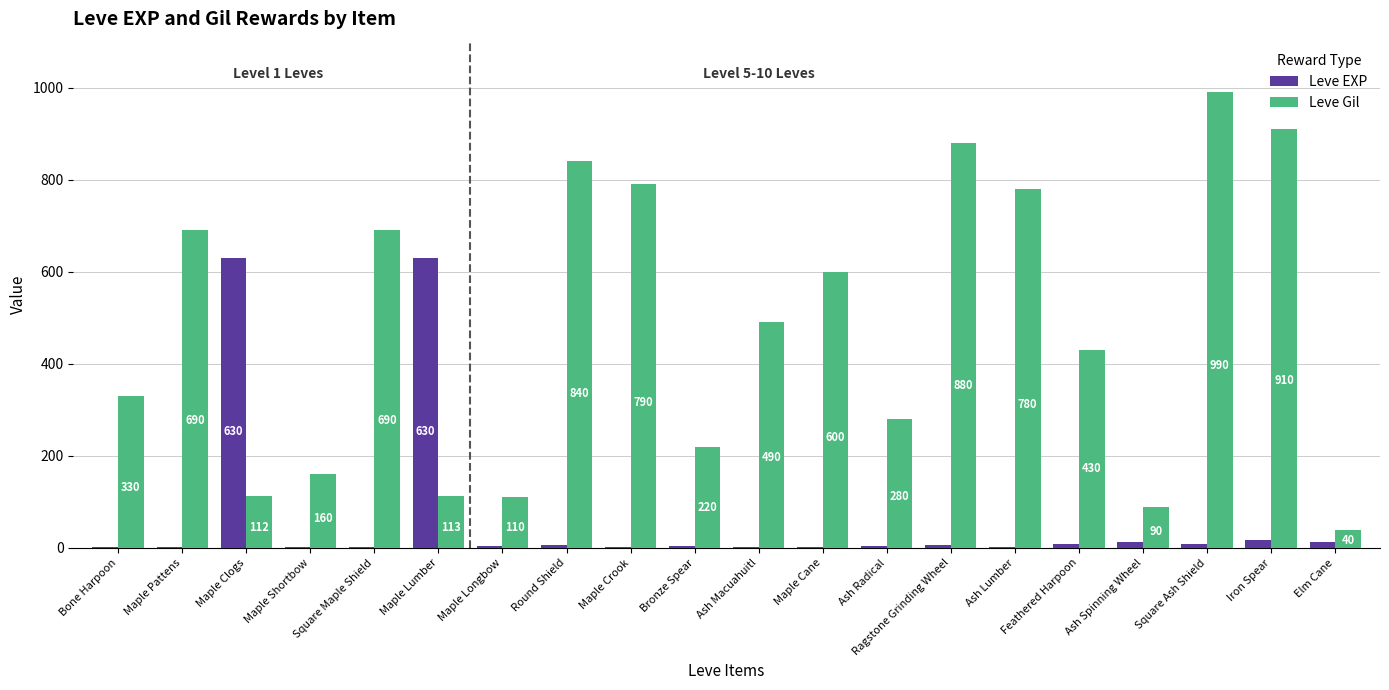

Is the value of Leve EXP at Ash Lumber greater than the value of Leve Gil at Maple Lumber?

No